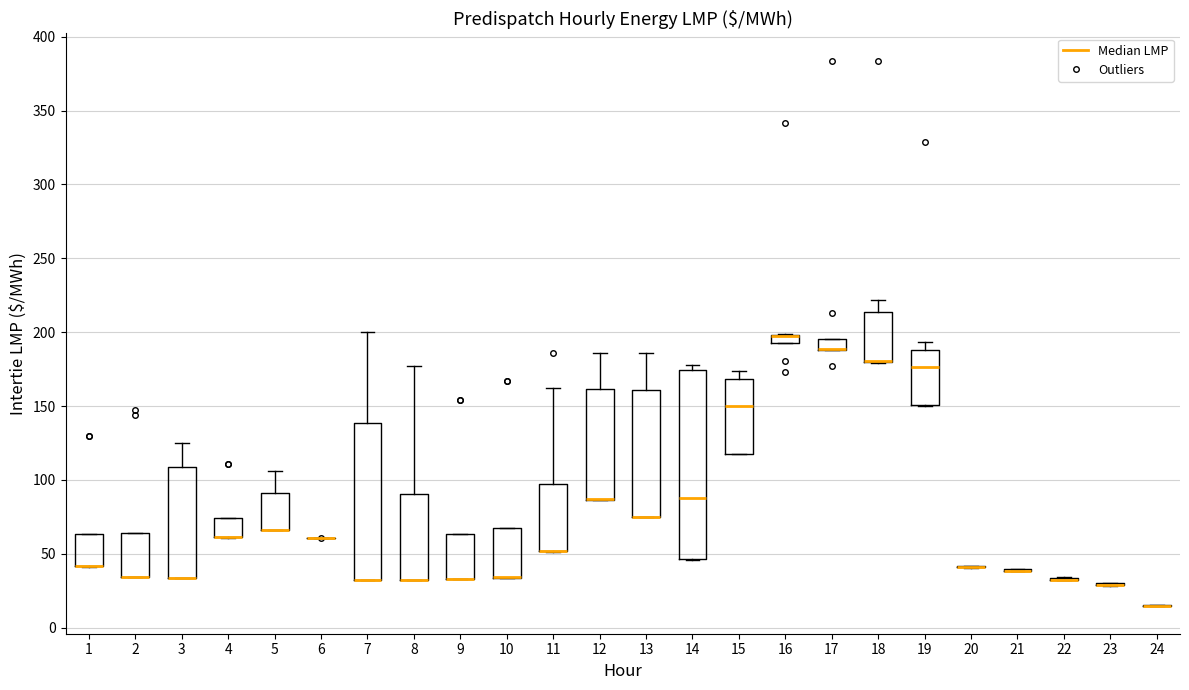

Which box is the tallest, from its lower edge to its upper edge?

14